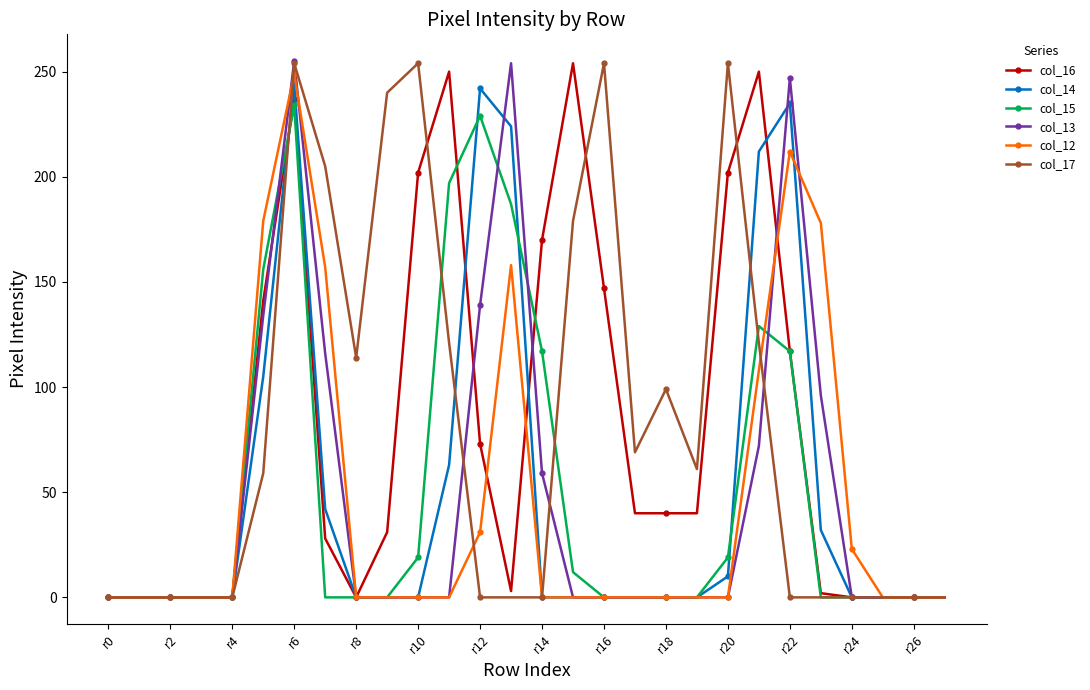

In col_12, how many points are higher than both neighbors (excluding endpoints)?

3